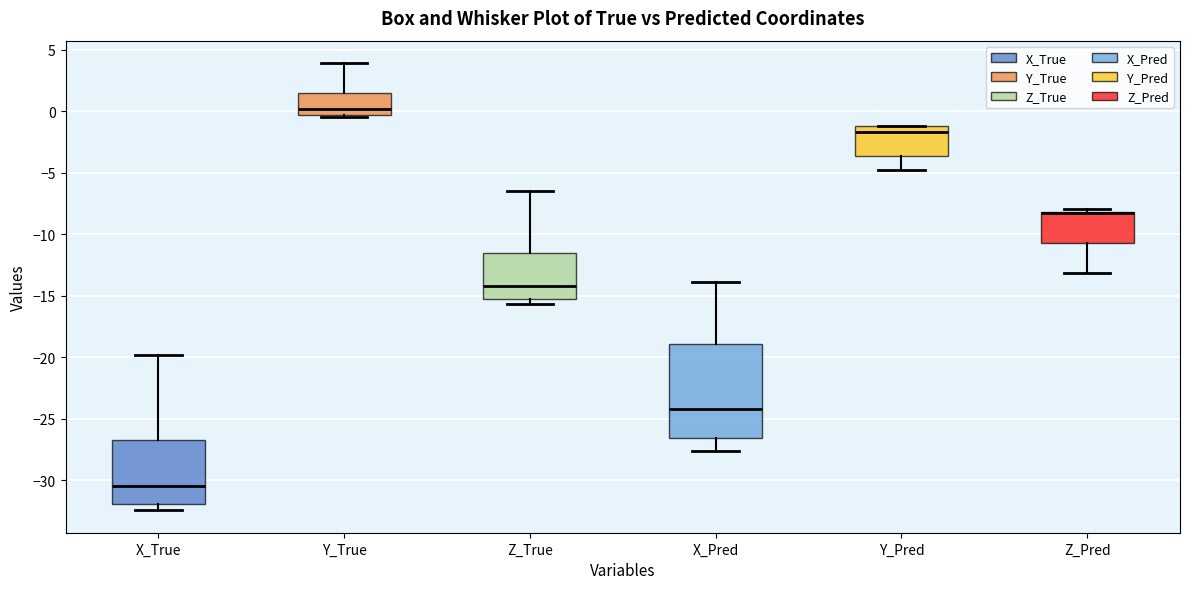

Reading left to right, transcribe this box plot: for each box, give where its median line is, the range the box spans, and where its two whiskers end, as read against the y-axis. The values are not printed on the chart, so give them approximately, as read against the axis.

X_True: median -30.5, box -32.0 to -26.5, whiskers -32.5 to -20.0
Y_True: median 0.0, box -0.5 to 1.5, whiskers -0.5 (just below the box's lower edge) to 4.0
Z_True: median -14.0, box -15.5 to -11.5, whiskers -15.5 (just below the box's lower edge) to -6.5
X_Pred: median -24.0, box -26.5 to -19.0, whiskers -27.5 to -14.0
Y_Pred: median -1.5, box -3.5 to -1.0, whiskers -4.5 to -1.0
Z_Pred: median -8.5 (drawn on the box's upper edge), box -10.5 to -8.0, whiskers -13.0 to -8.0 (just above the box's upper edge)